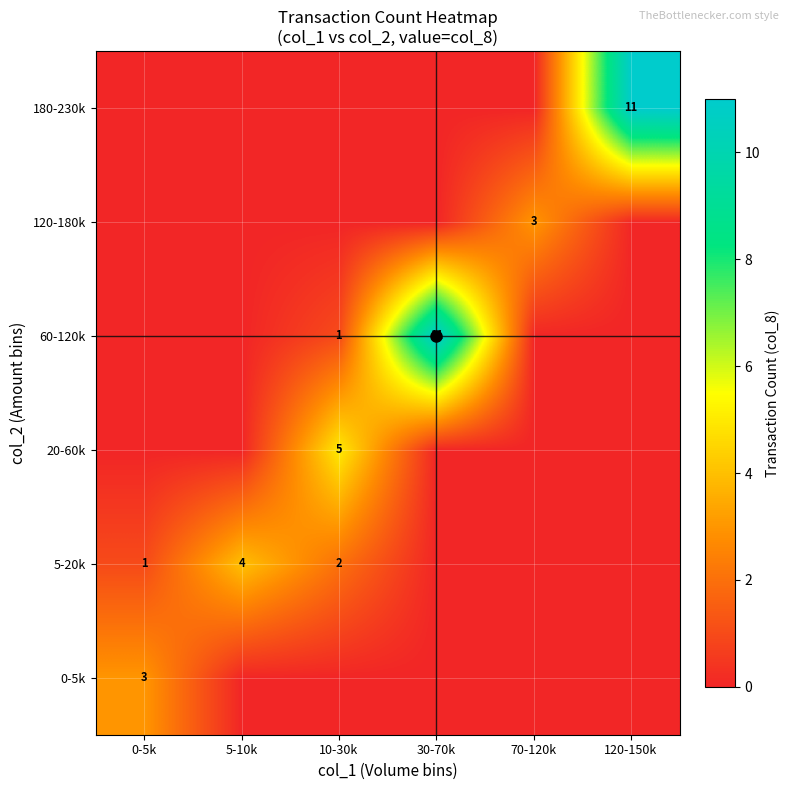

Is the value of 5-20k at 0-5k greater than the value of 60-120k at 30-70k?

No